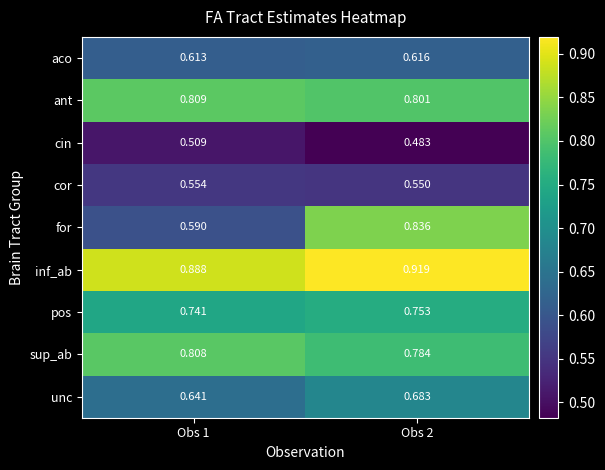

List the series in order of their peak value, highest first.

inf_ab, for, ant, sup_ab, pos, unc, aco, cor, cin